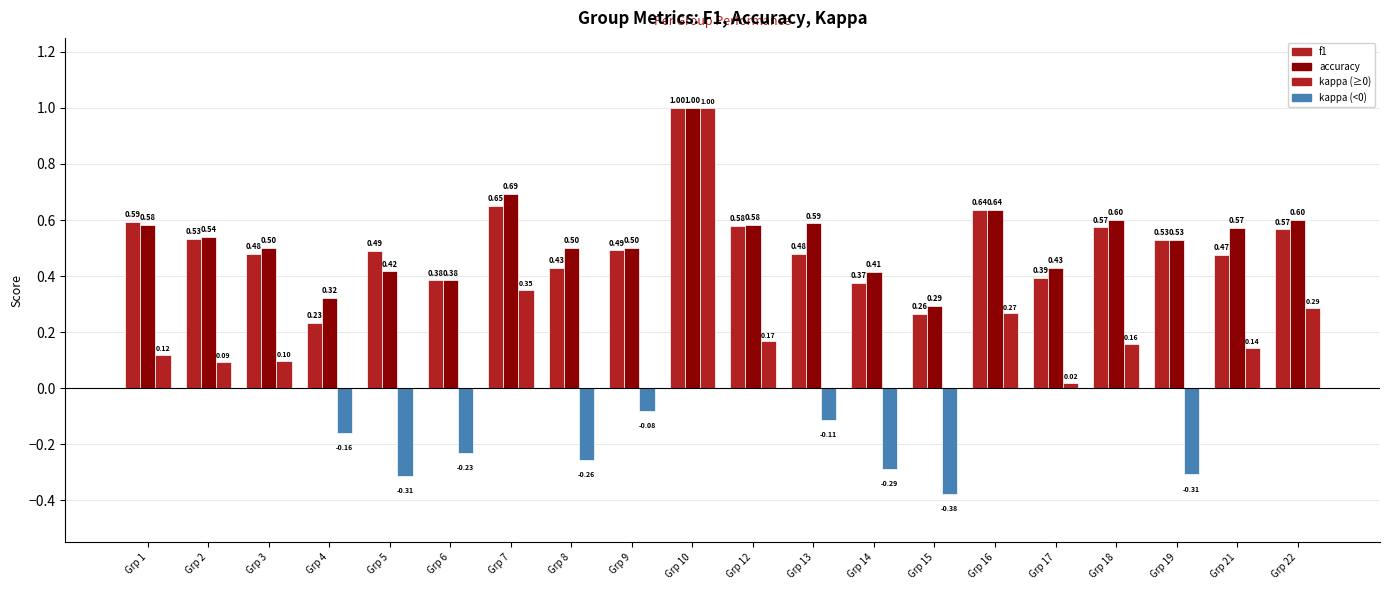

How many bars are there in total?

60